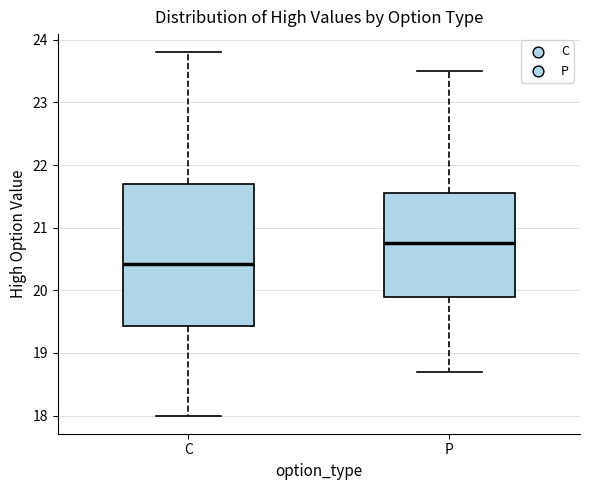

Which box is the tallest, from its lower edge to its upper edge?

C